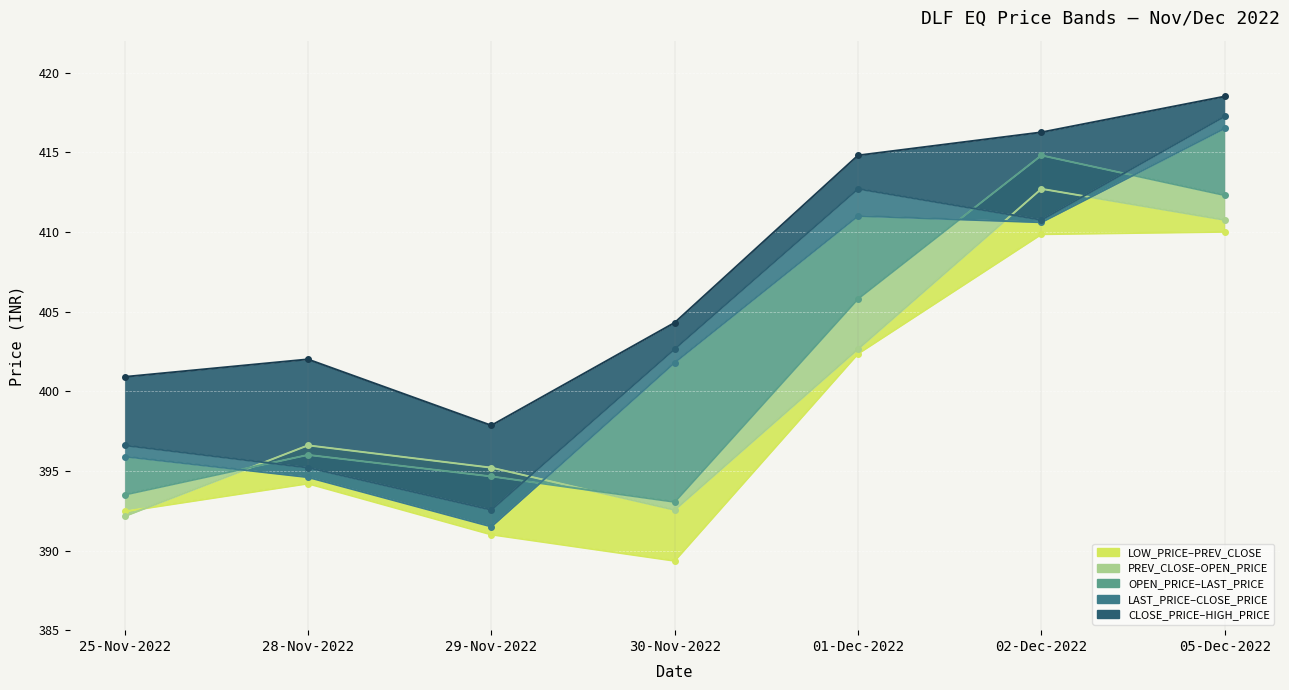

True or false: CLOSE_PRICE has a value of 396.6 at 25-Nov-2022.

True